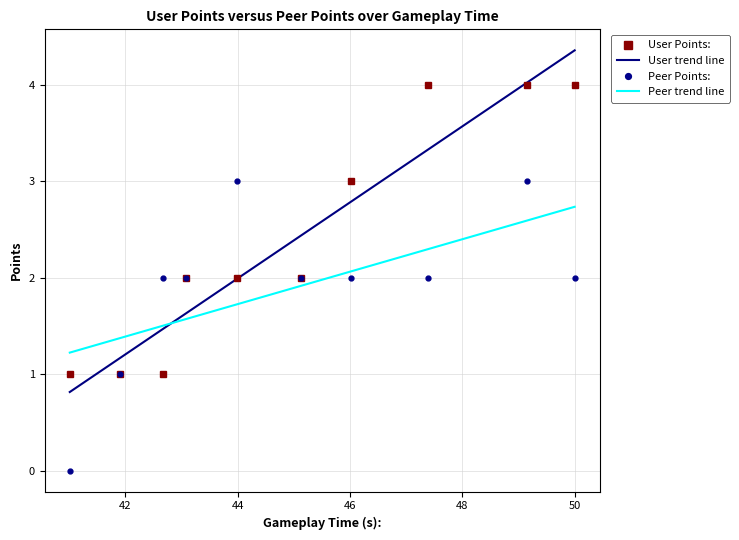

What is the value of the User Points: point at the 6th from the left?

2